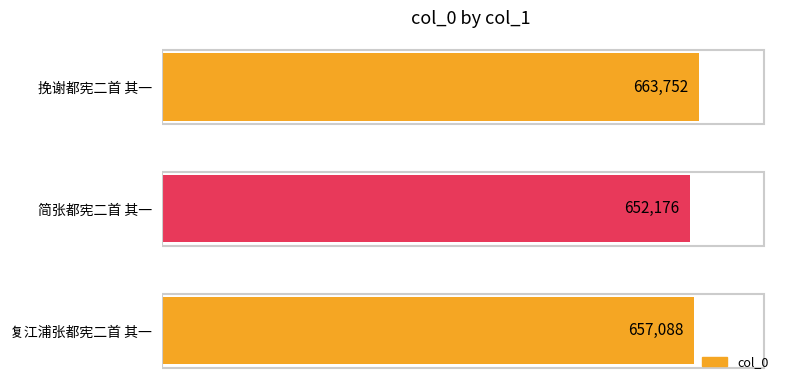

What is the greatest value displayed?

663752